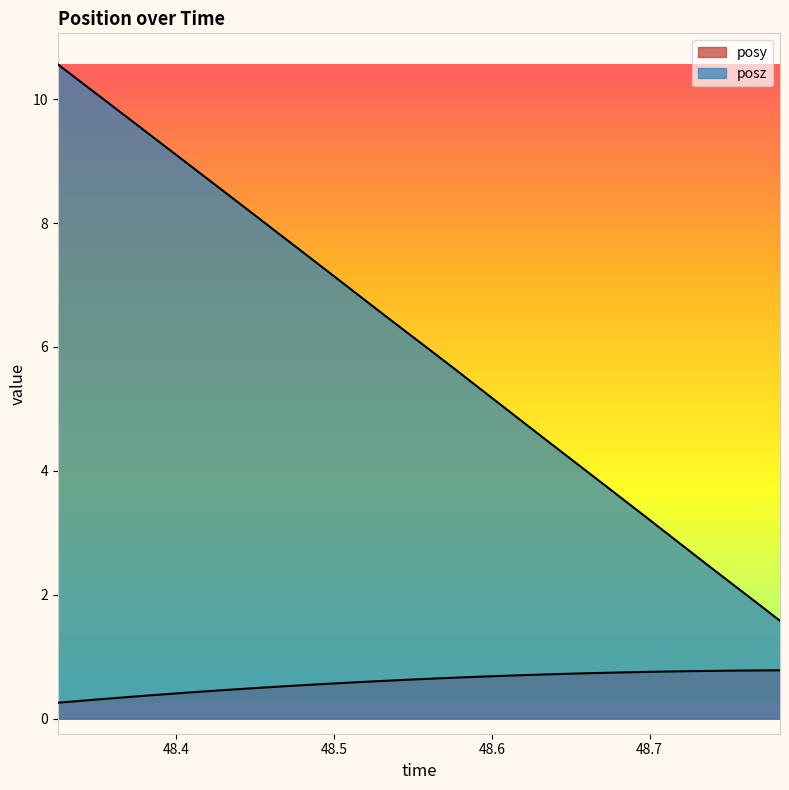

Reading left to right, what are all the values shown in this chart?

posy: 0.3	0.3	0.3	0.3	0.4	0.4	0.4	0.4	0.5	0.5	0.5	0.5	0.6	0.6	0.6	0.6	0.6	0.6	0.7	0.7	0.7	0.7	0.7	0.7	0.7	0.7	0.7	0.8	0.8	0.8	0.8	0.8	0.8	0.8
posz: 10.6	10.3	10.0	9.8	9.5	9.2	8.9	8.7	8.4	8.1	7.9	7.6	7.3	7.0	6.8	6.5	6.2	6.0	5.7	5.4	5.1	4.9	4.6	4.3	4.0	3.8	3.5	3.2	2.9	2.7	2.4	2.1	1.9	1.6